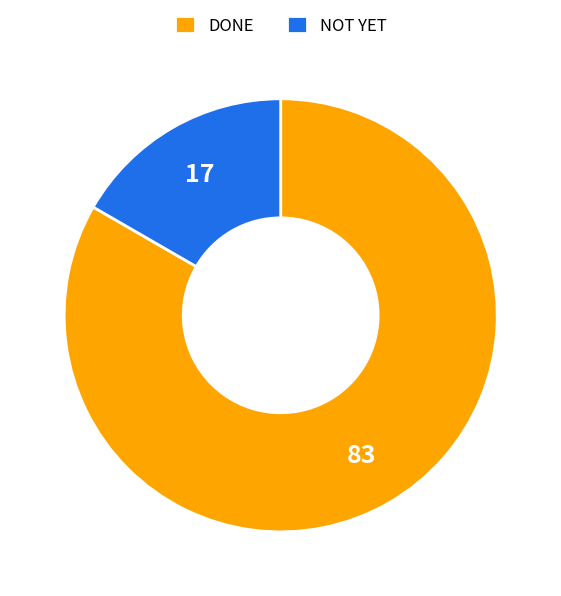

Rank the categories by value from lowest to highest.

NOT YET, DONE